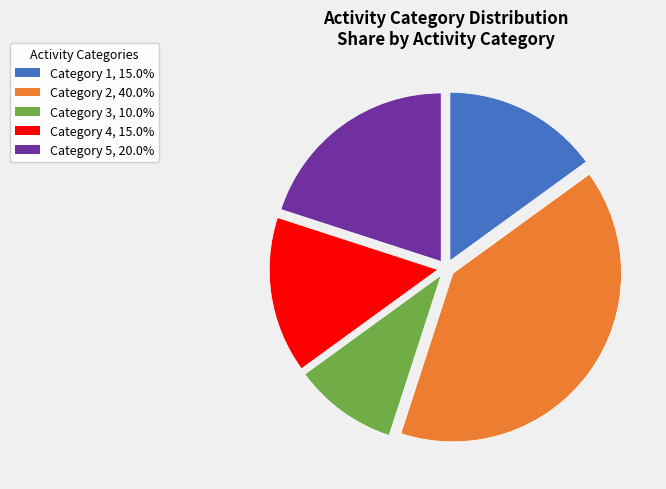

Combined, do Category 4, 15.0% and Category 5, 20.0% account for over 50%?

No